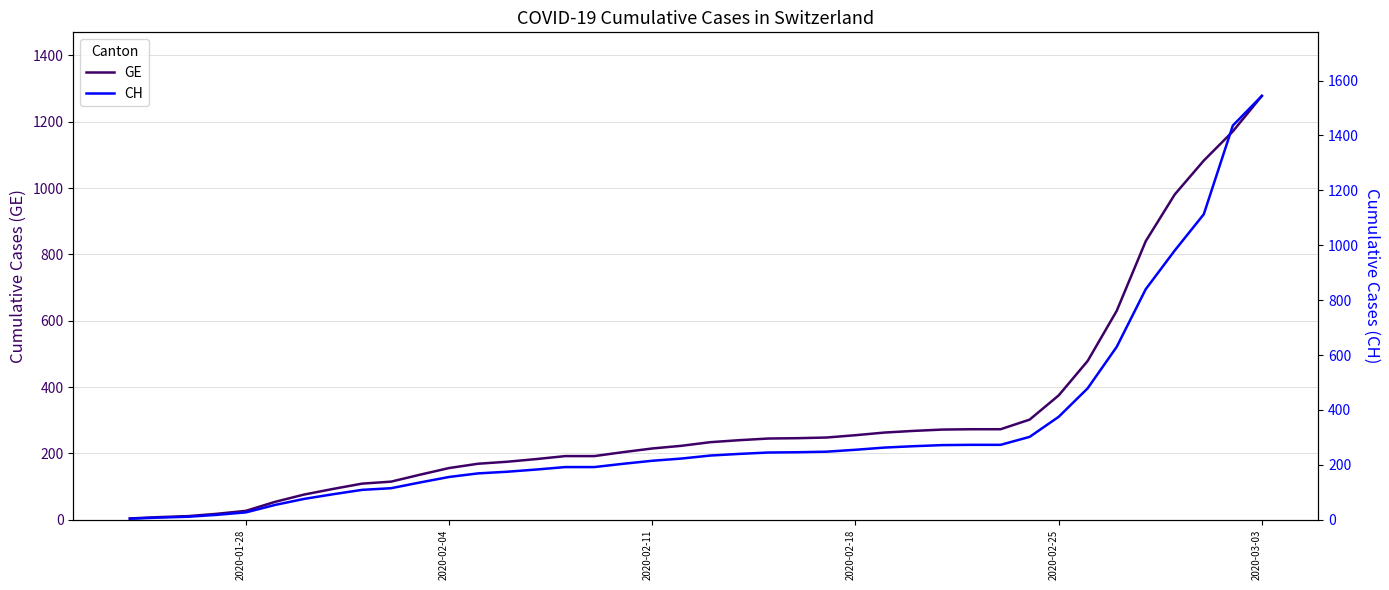

What is the highest value of the GE series?

1278